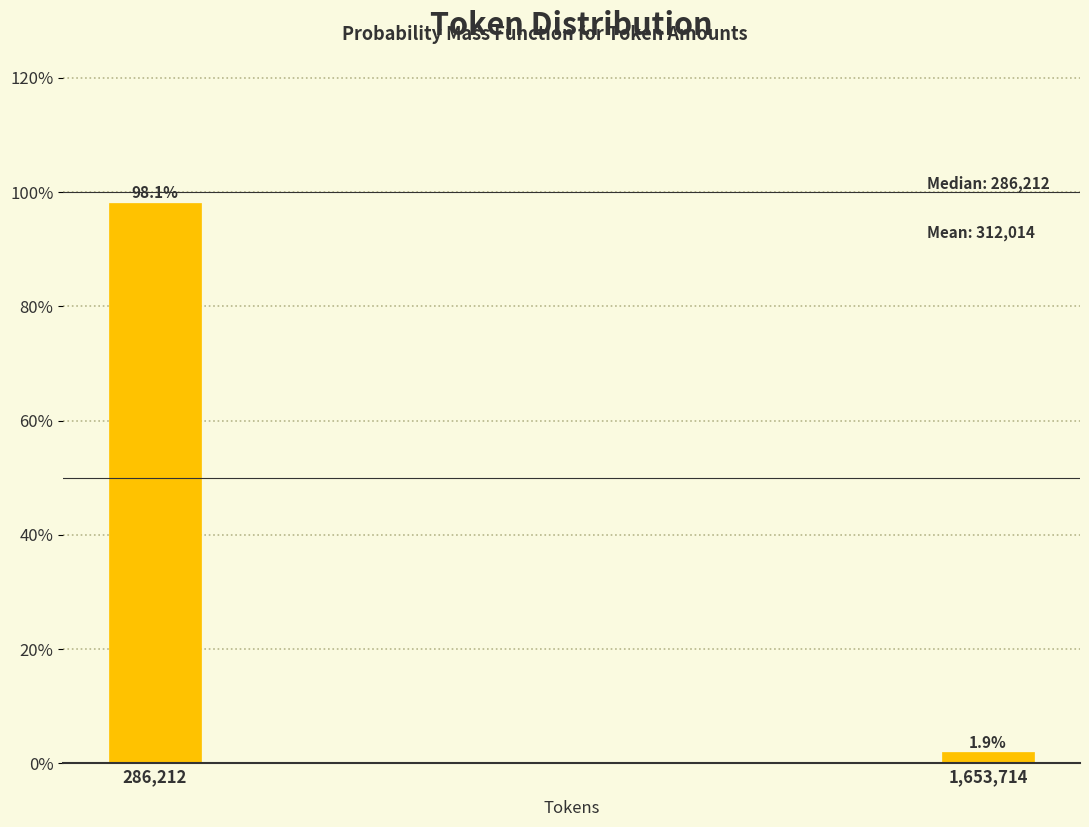

Reading left to right, transcribe all the data shown in this chart.

98.1	1.9